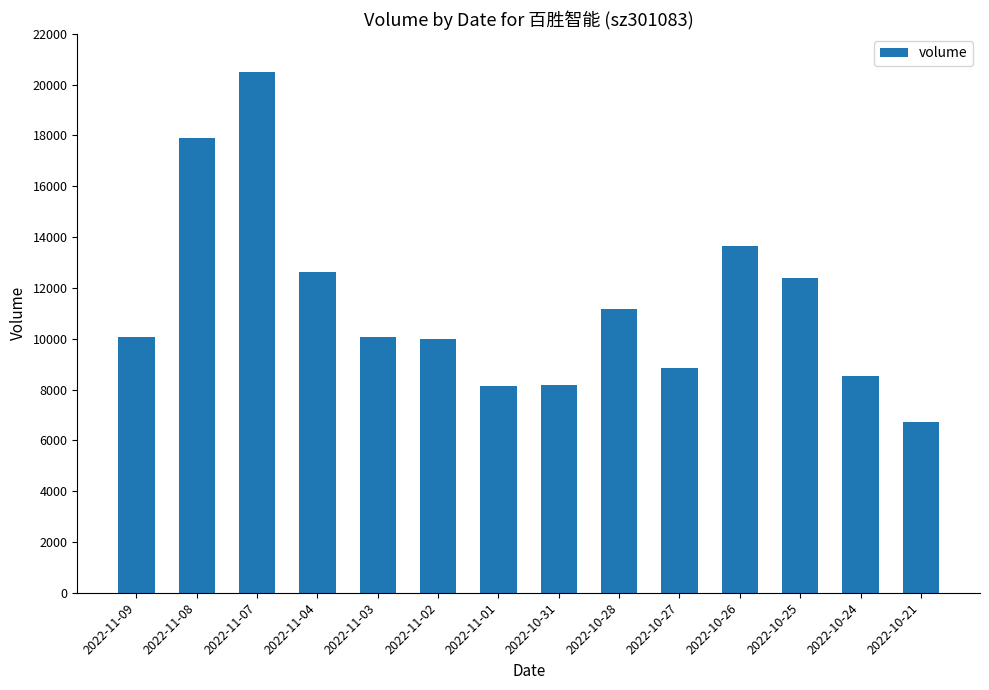

What is the difference between the maximum and second lowest values?

12386